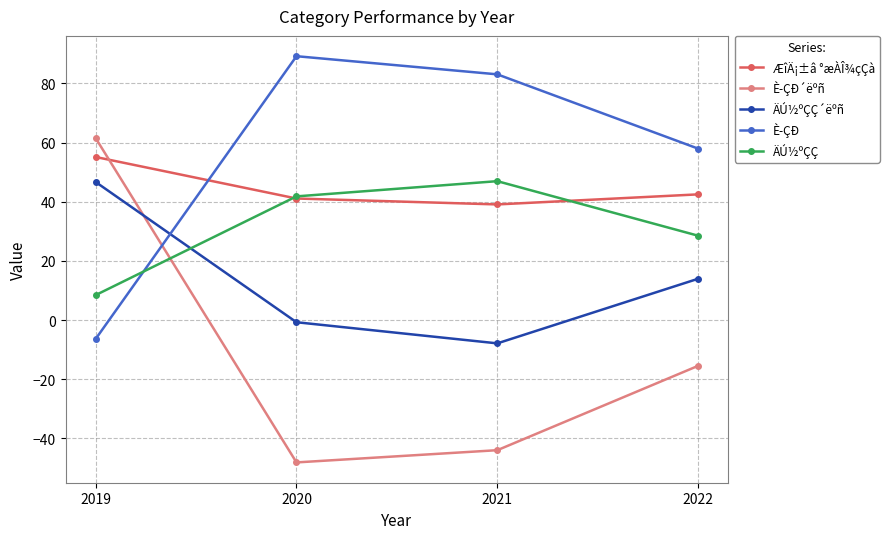

What is the total value across all series at 2021?

117.2